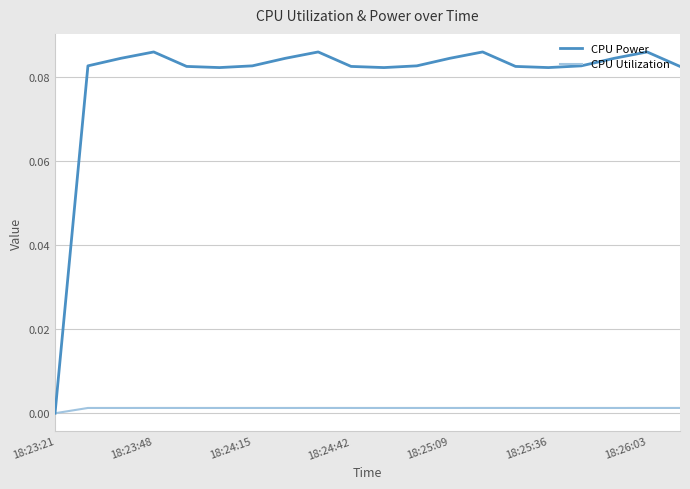

Which series has the widest spread of values?

CPU Power